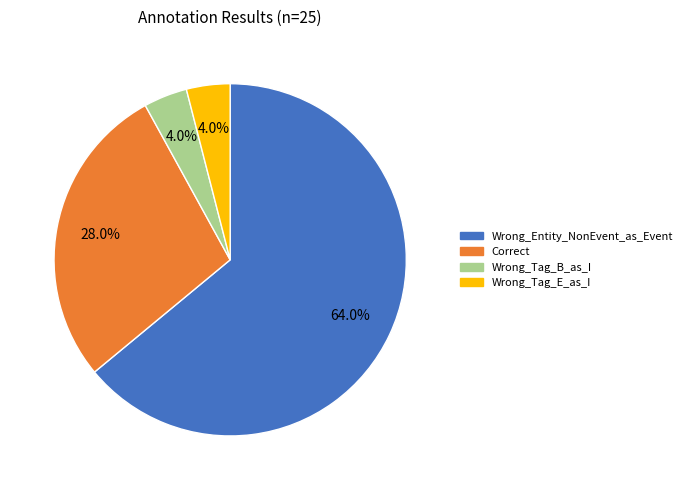

What portion of the pie excludes Wrong_Entity_NonEvent_as_Event?

36.0%